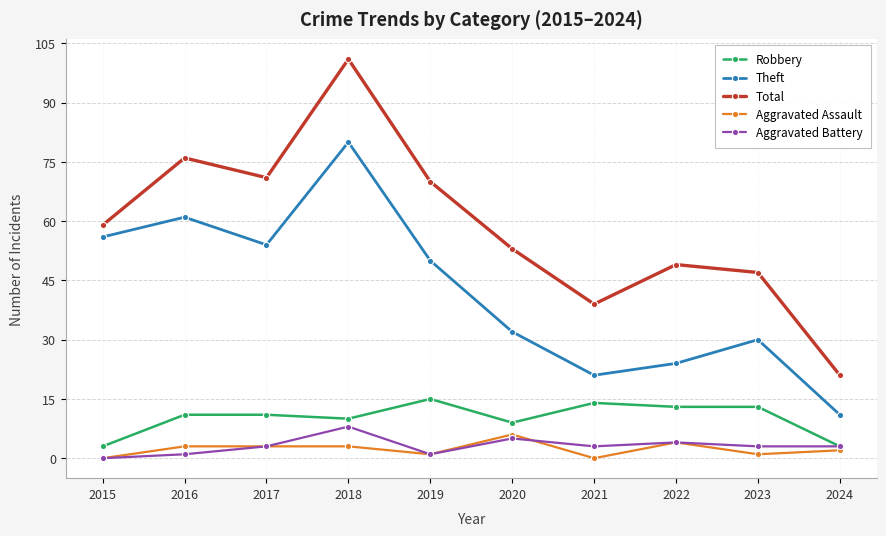

True or false: Aggravated Assault has more than 1 points higher than both neighbors.

True